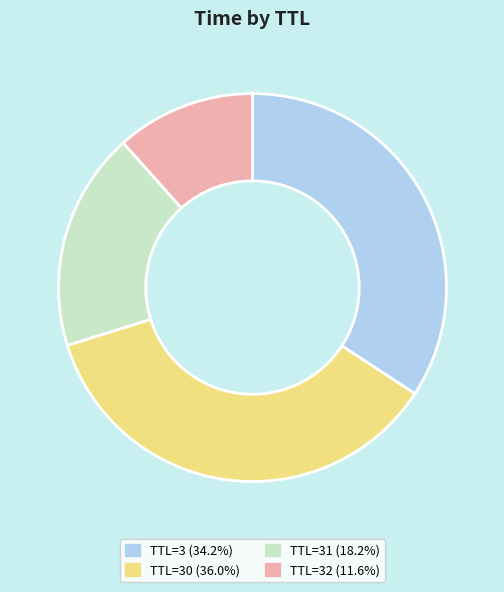

How many slices are in this pie chart?

4